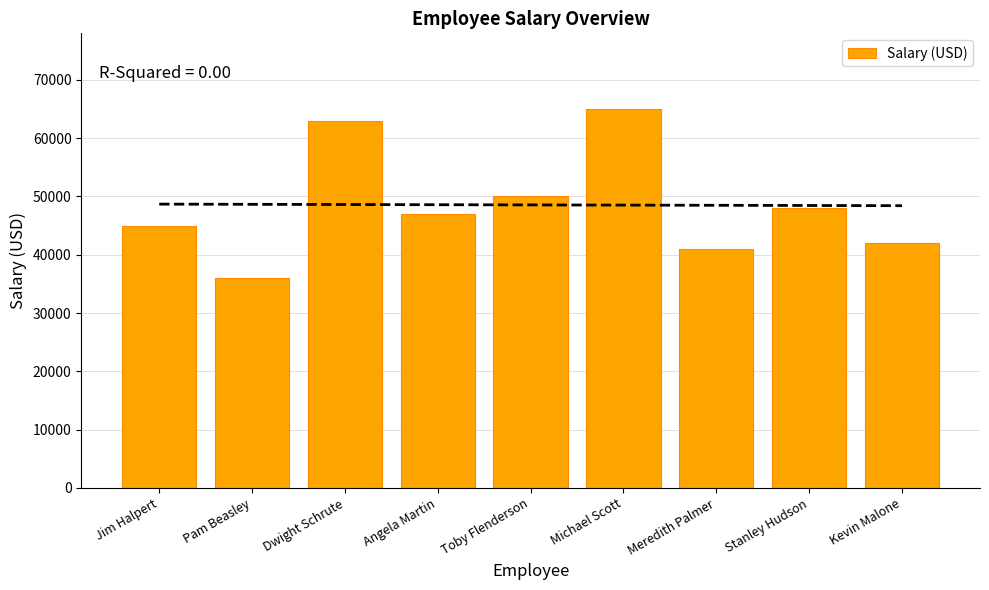

What is the difference between the values at Stanley Hudson and Michael Scott?

17000